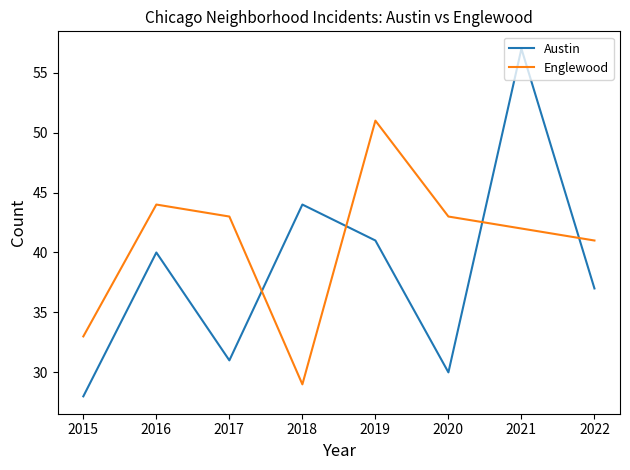

How many interior local peaks does the Austin series have?

3